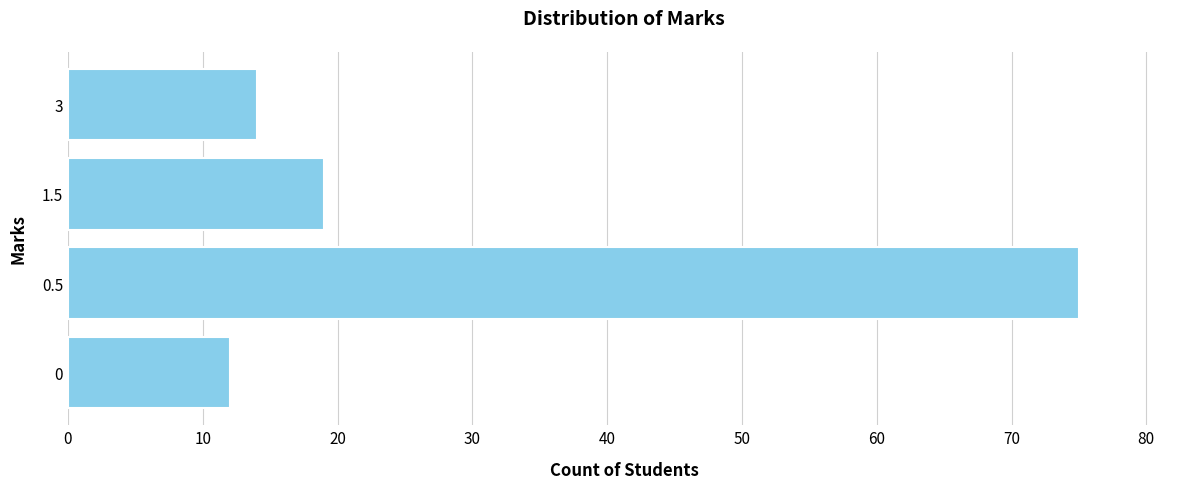

The chart shows a value of 7 at 0. True or false?

False